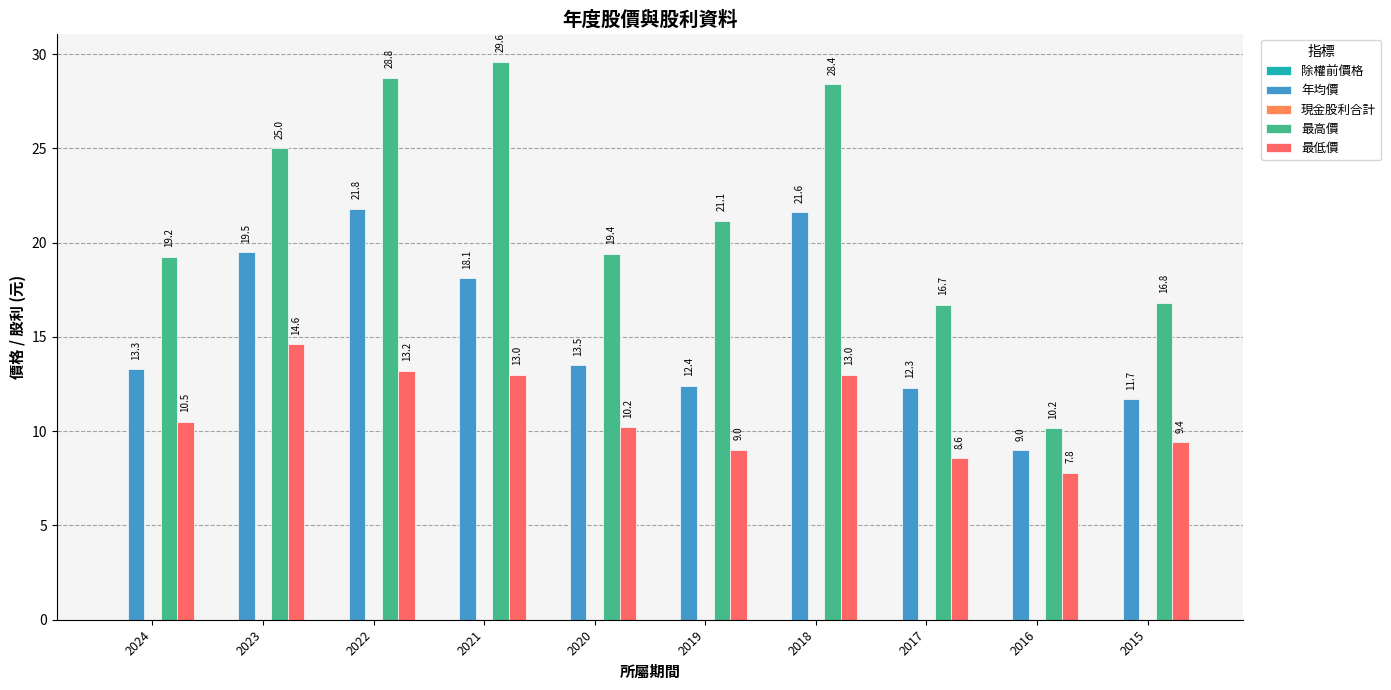

Between 2020 and 2016, which series saw the biggest shift?

最高價